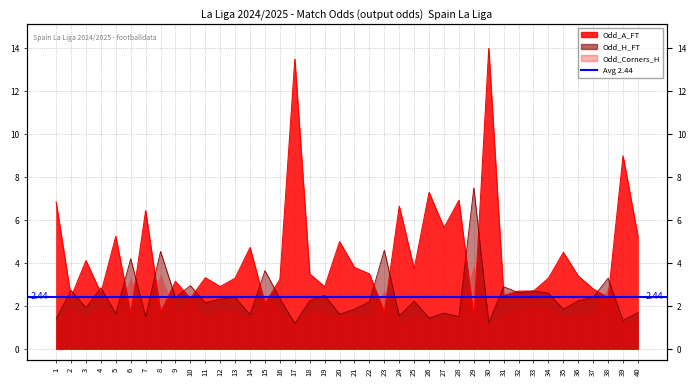

Between which two adjacent categories do Odd_H_FT and Odd_A_FT first intersect?

1 and 2